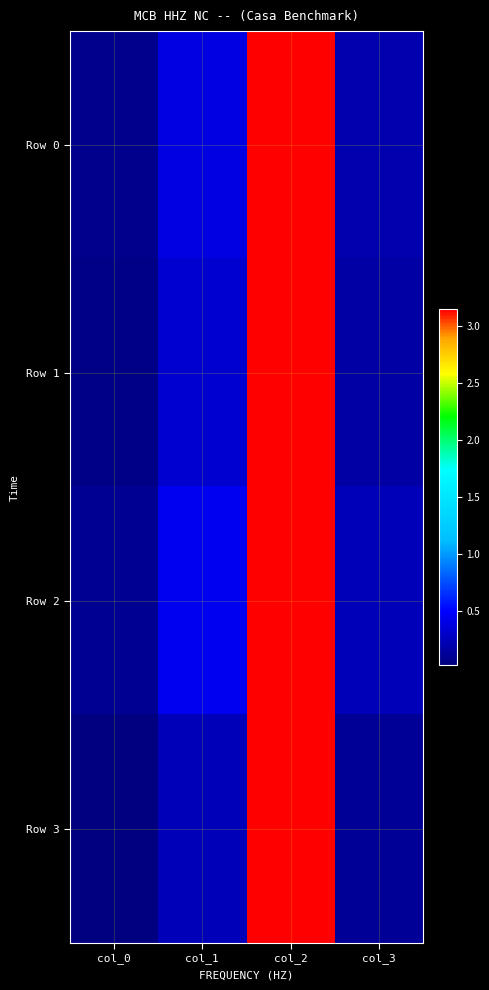

Reading left to right, transcribe all the data shown in this chart.

Row 0: col_0=0.1	col_1=0.4	col_2=3.1	col_3=0.2
Row 1: col_0=0.1	col_1=0.3	col_2=3.1	col_3=0.2
Row 2: col_0=0.1	col_1=0.5	col_2=3.2	col_3=0.2
Row 3: col_0=0.0	col_1=0.2	col_2=3.1	col_3=0.1